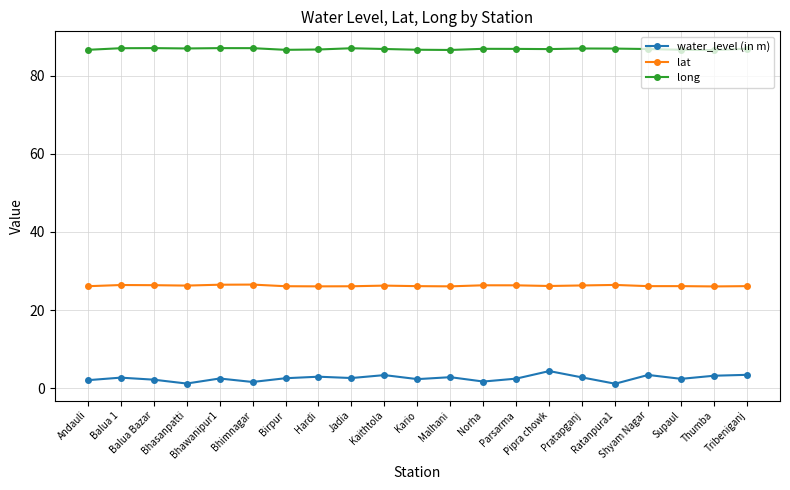

What is the greatest value displayed?

87.0